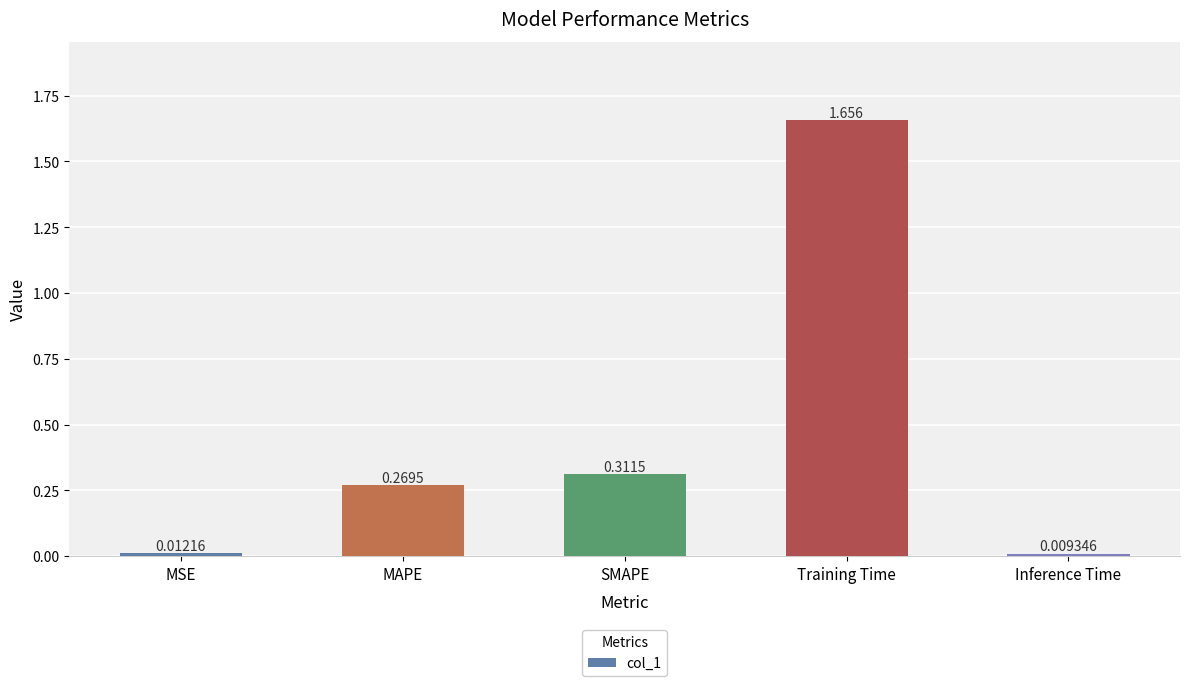

At which label is the value closest to 0?

Inference Time